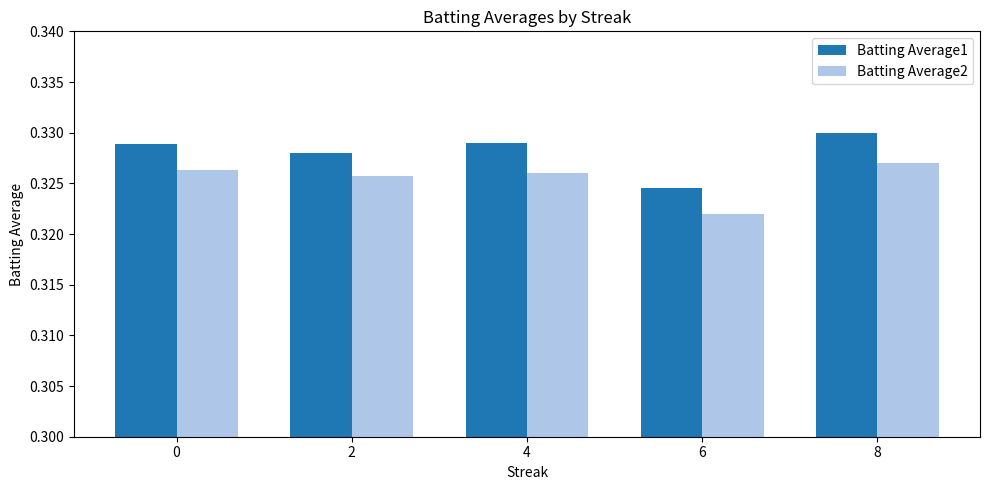

At which label does Batting Average2 reach its minimum?

6